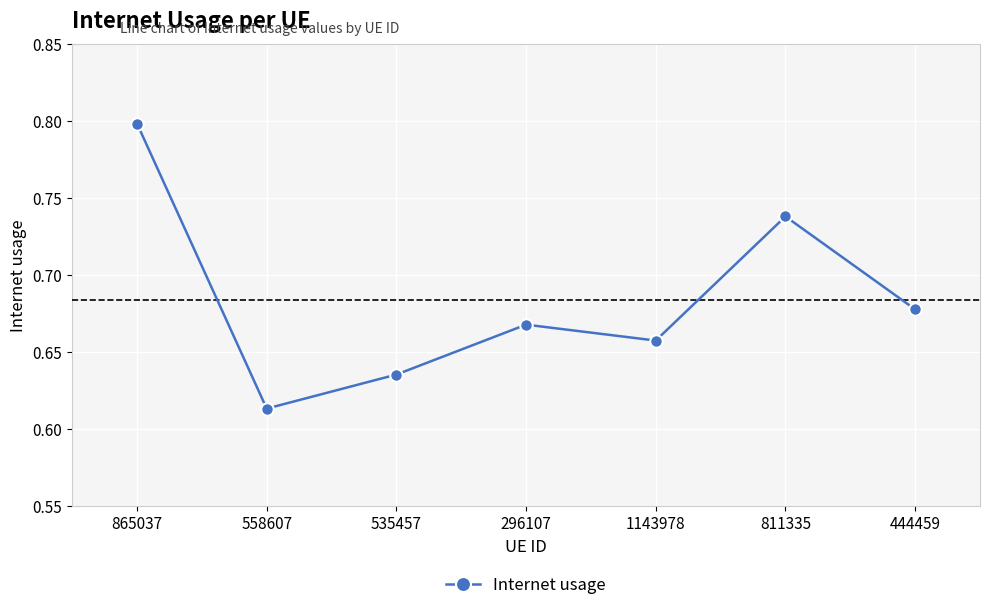

What is the greatest value displayed?

0.8